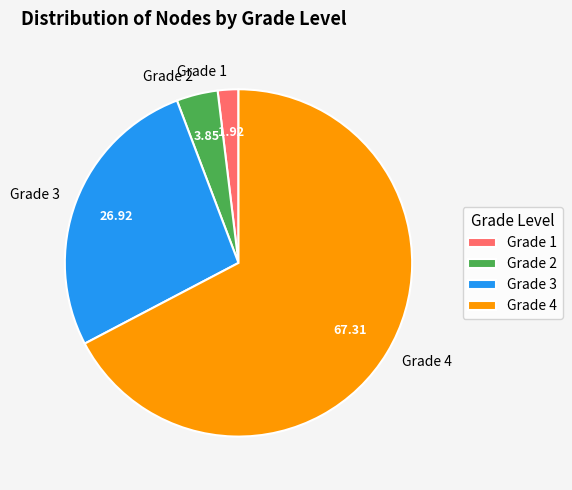

Is it true that Grade 2 is 14% of the pie?

False